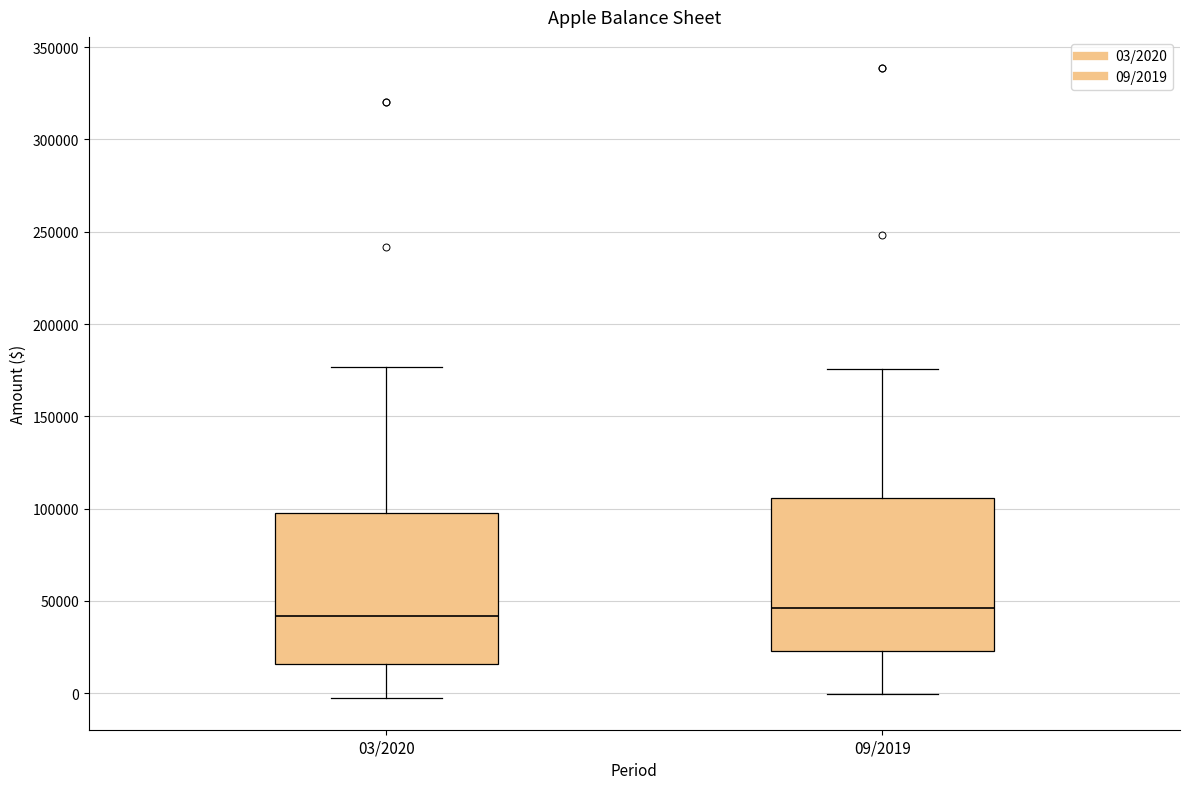

Reading left to right, read every box against the y-axis: the position of its median line, the range the box covers, and the ends of its whiskers. The values are not printed on the chart, so give them approximately, as read against the axis.

03/2020: median 40000, box 15000 to 95000, whiskers -5000 to 175000
09/2019: median 45000, box 25000 to 105000, whiskers 0 to 175000